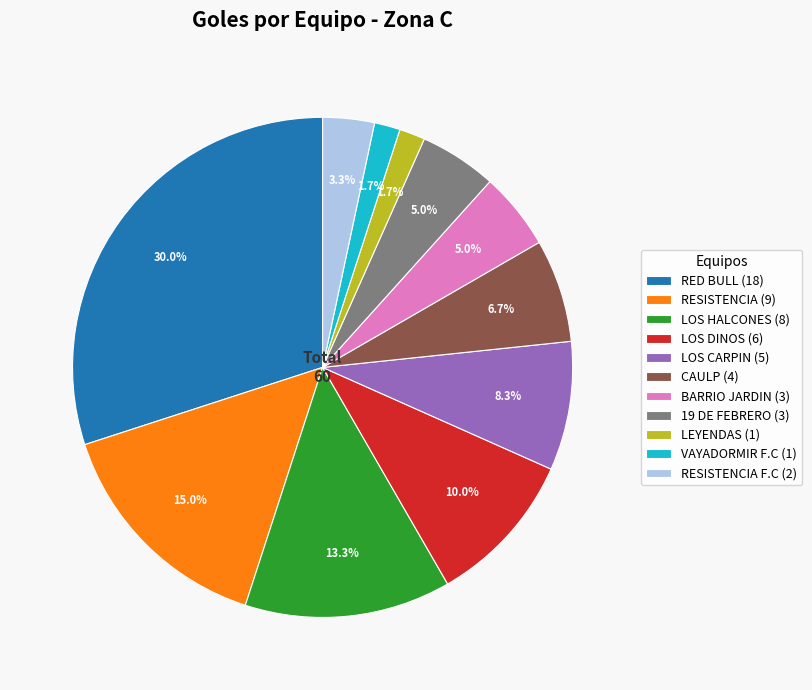

Is the sum of CAULP (4) and LOS DINOS (6) greater than half?

No